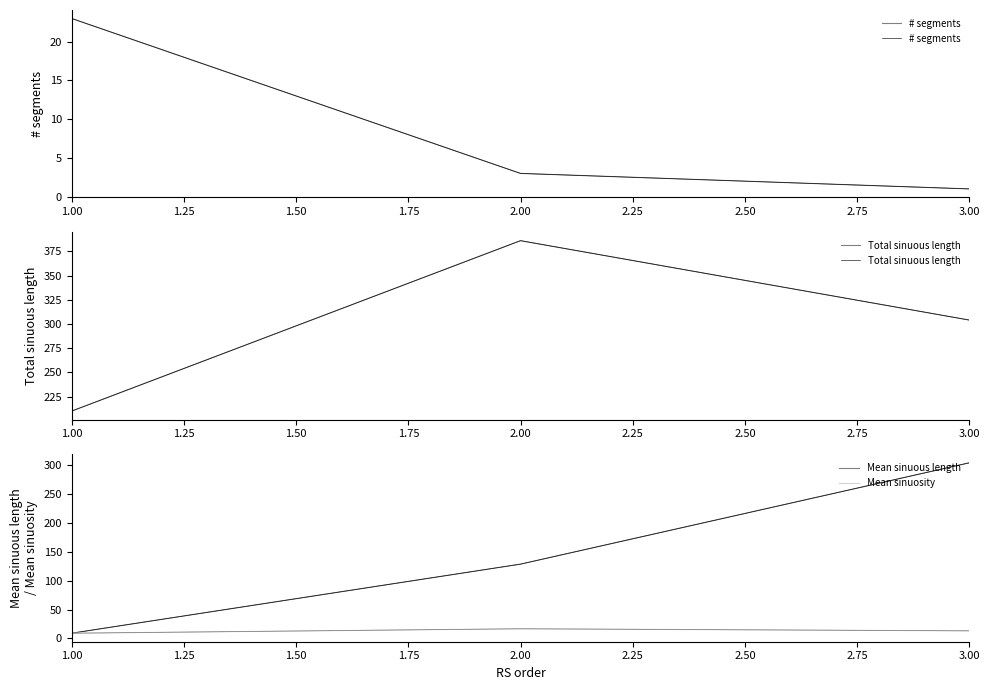

Is this an area chart (filled region under the line)?

No